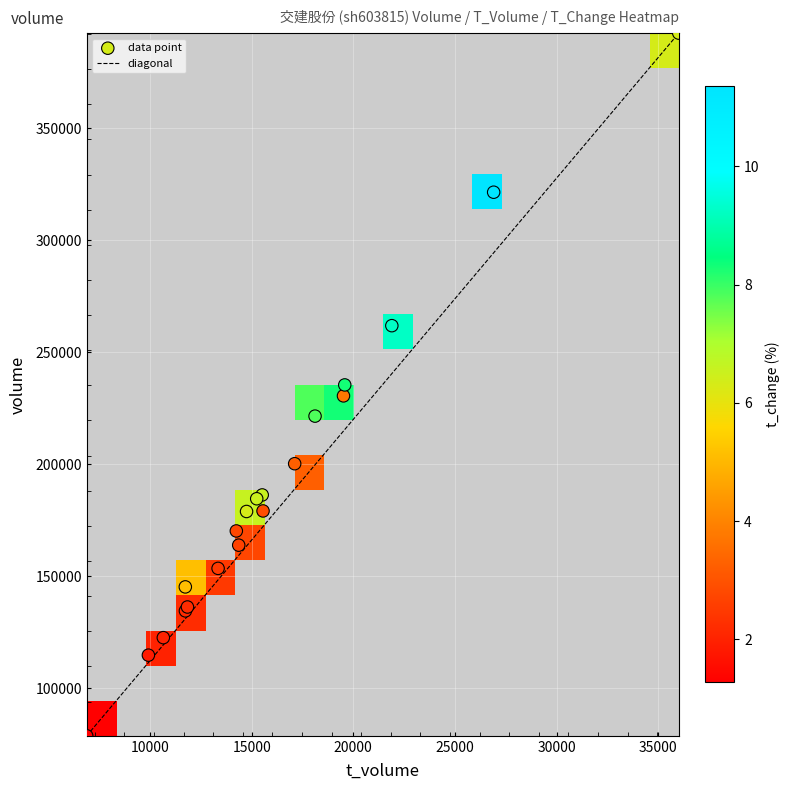

Between t_volume and t_change, which is larger?

t_volume